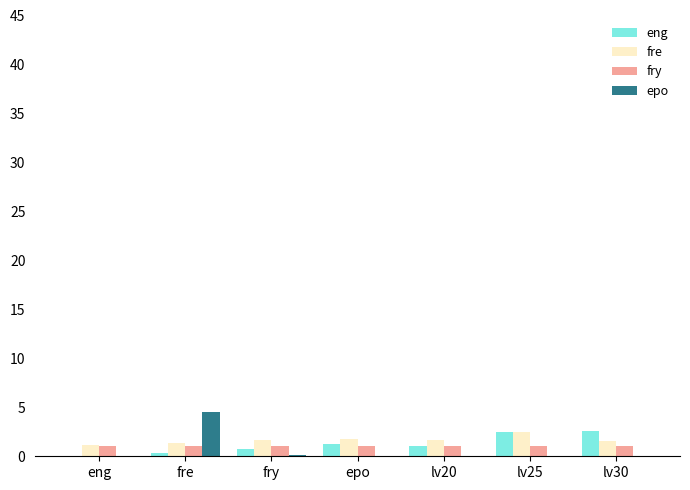

True or false: fry has a value of 1.0 at lv25.

True